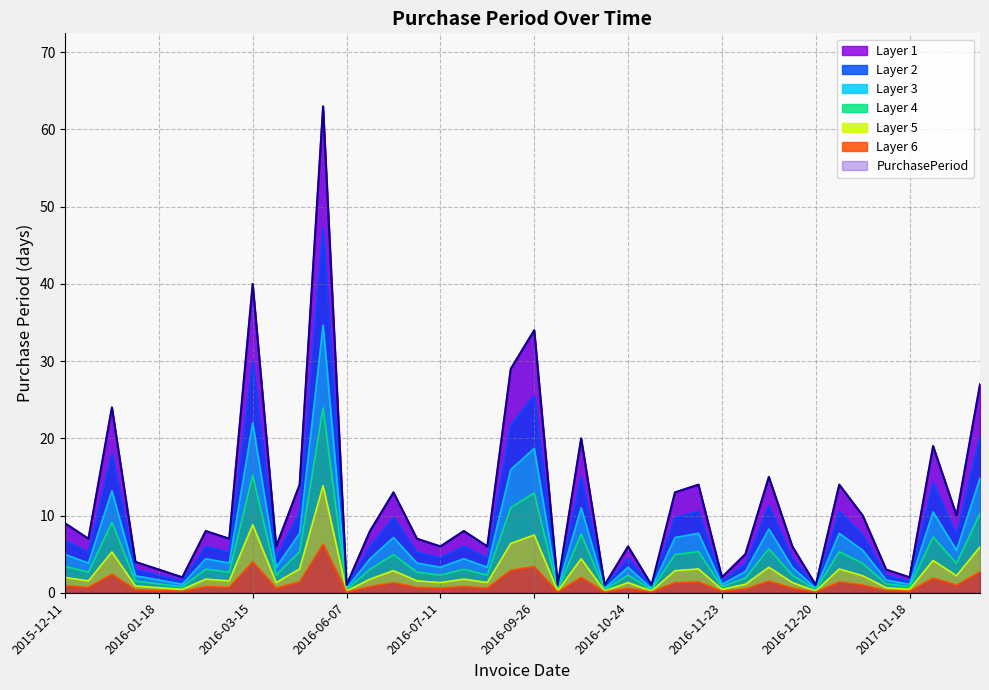

Rank the categories by value from highest to lowest.

2016-06-06, 2016-03-15, 2016-09-26, 2016-08-23, 2017-03-15, 2016-01-11, 2016-10-17, 2017-02-06, 2016-12-13, 2016-04-04, 2016-11-21, 2017-01-03, 2016-06-28, 2016-11-07, 2017-01-13, 2017-02-16, 2015-12-11, 2016-01-28, 2016-06-15, 2016-07-19, 2015-12-18, 2016-02-04, 2016-07-05, 2016-03-21, 2016-07-11, 2016-07-25, 2016-10-24, 2016-12-19, 2016-11-28, 2016-01-15, 2016-01-18, 2017-01-16, 2016-01-20, 2016-11-23, 2017-01-18, 2016-06-07, 2016-09-27, 2016-10-18, 2016-10-25, 2016-12-20